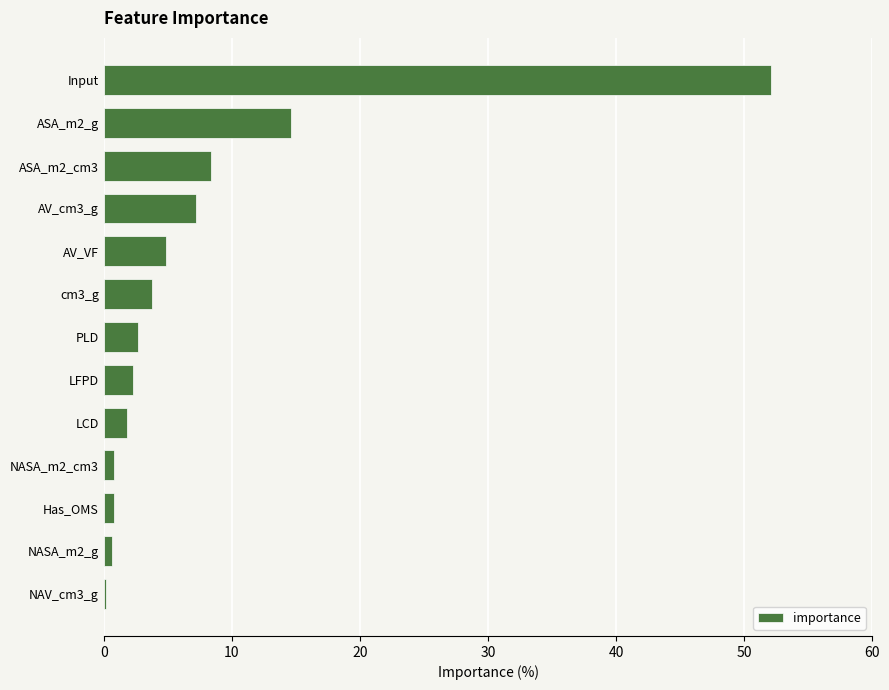

Which label corresponds to the largest value in the chart?

Input